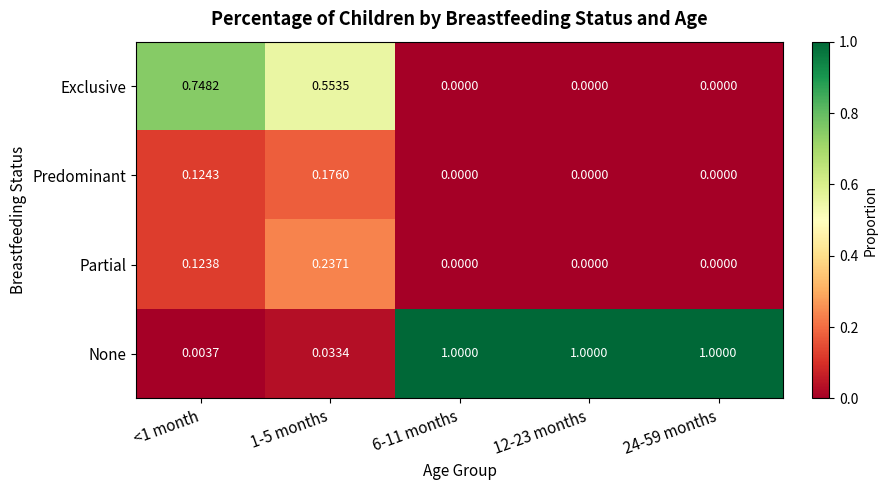

Which series has the largest total across all categories?

None